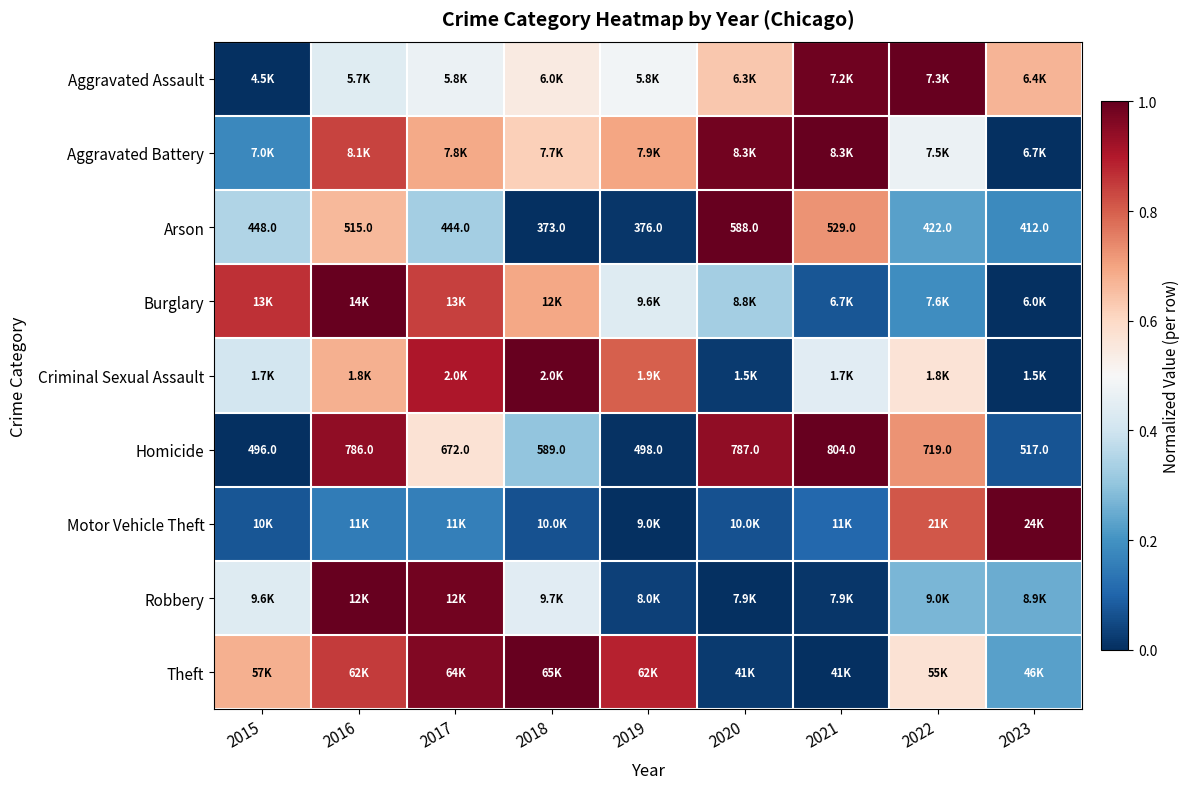

The Robbery series shows 0.3 at 2023. True or false?

True